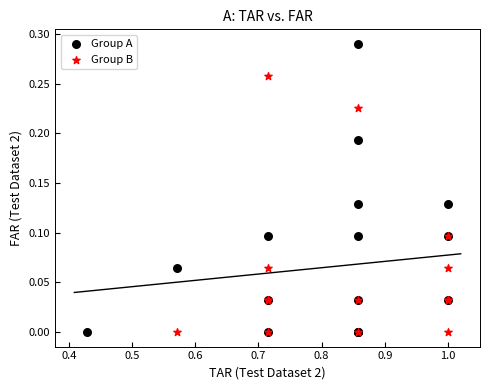

Which series reaches the maximum Y coordinate?

Group A